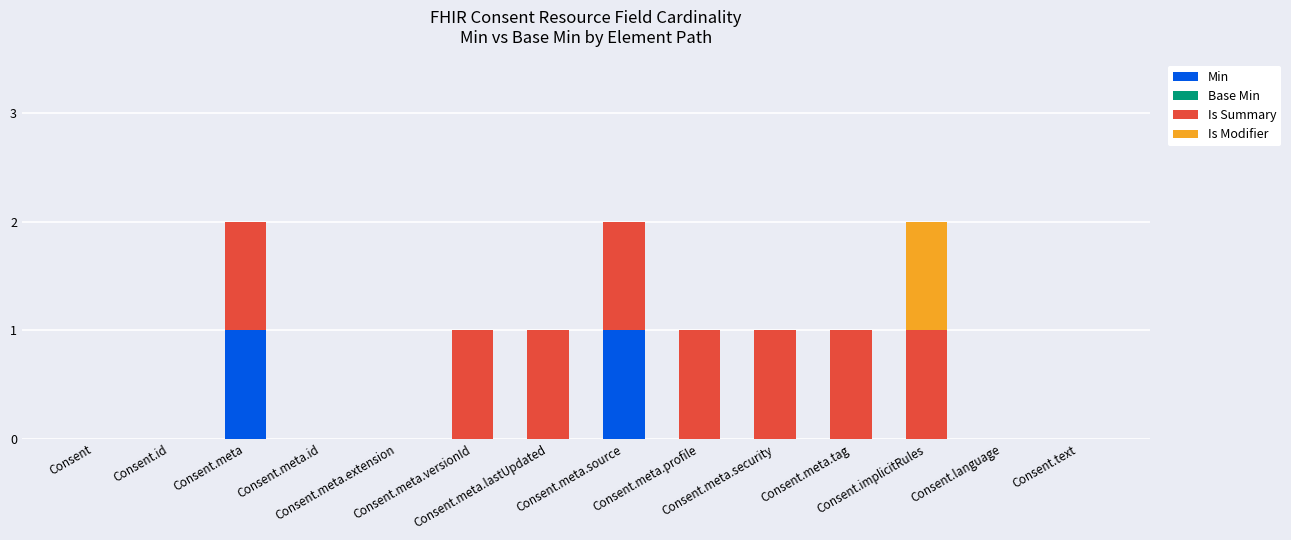

Are the bars grouped side by side (vs. stacked)?

No